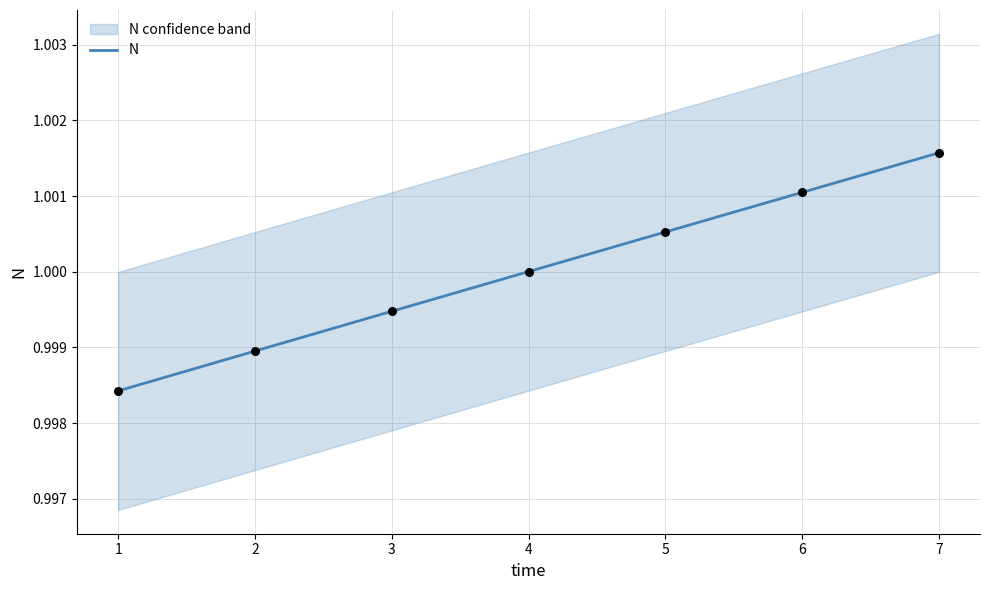

At which label does N reach its peak?

7